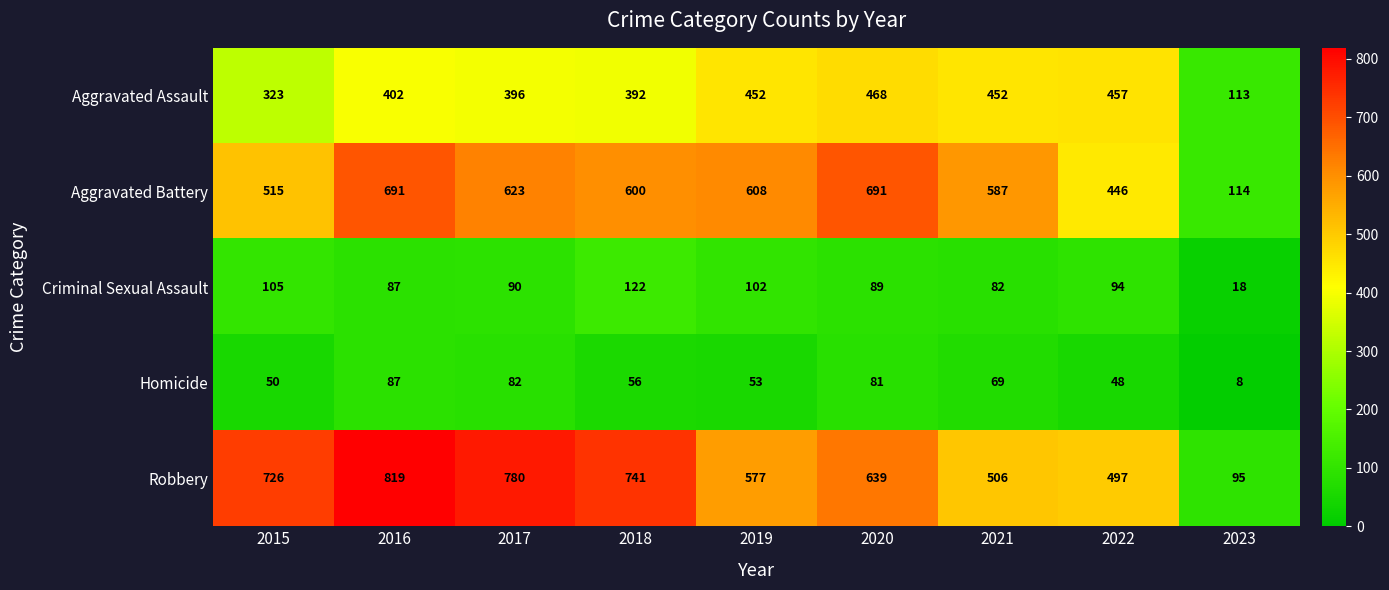

Rank the series by their maximum value, from highest to lowest.

Robbery, Aggravated Battery, Aggravated Assault, Criminal Sexual Assault, Homicide